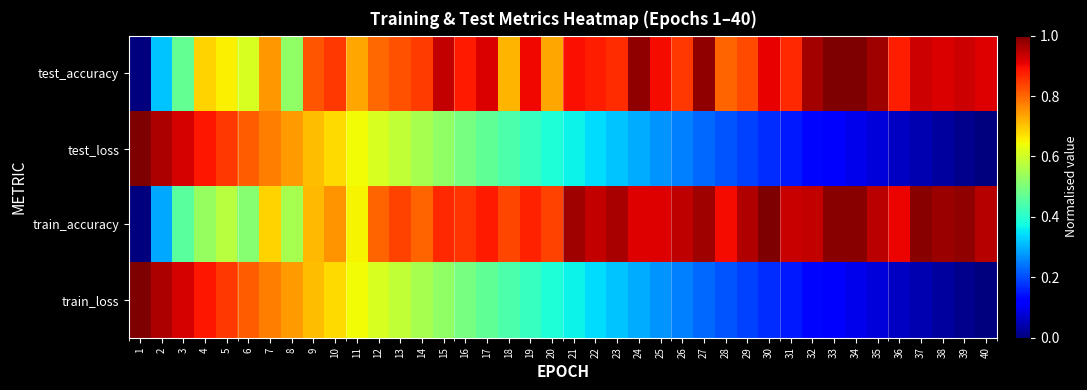

Between 33 and 2, which is larger?

33